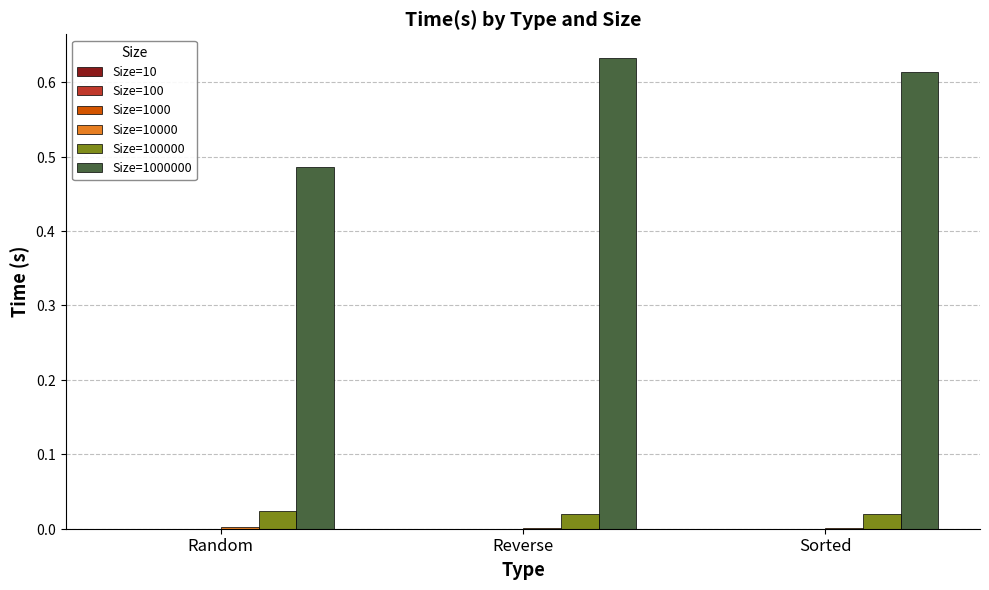

Does the chart contain stacked bars?

No